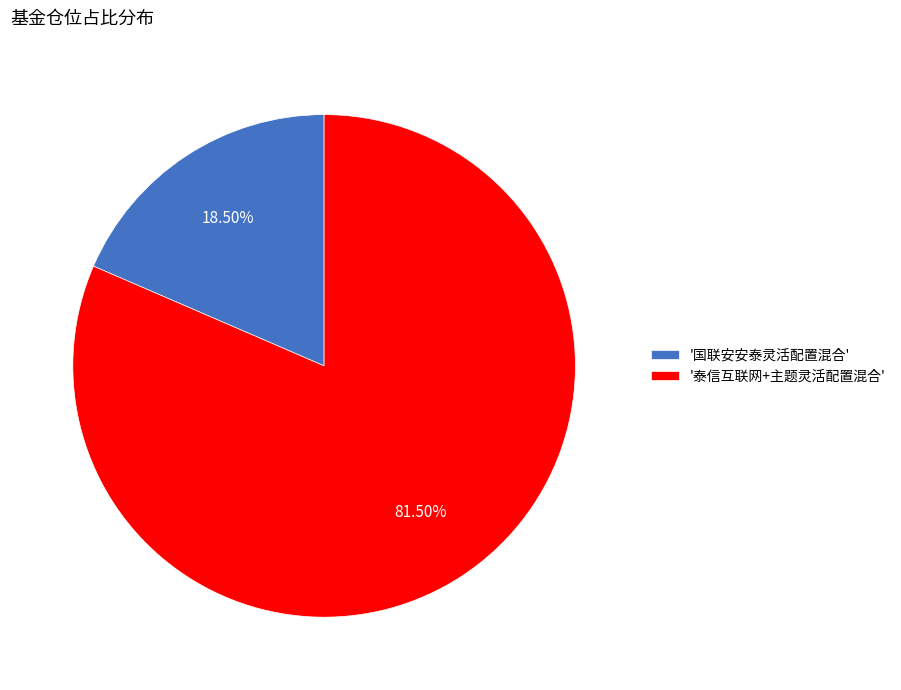

Rank the categories by value from lowest to highest.

'国联安安泰灵活配置混合', '泰信互联网+主题灵活配置混合'